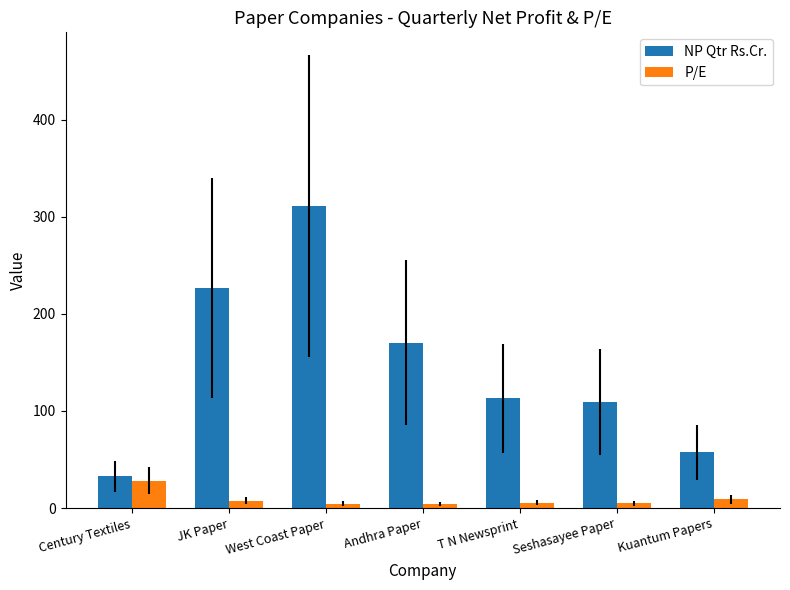

What are all the series names shown in the legend?

NP Qtr Rs.Cr., P/E